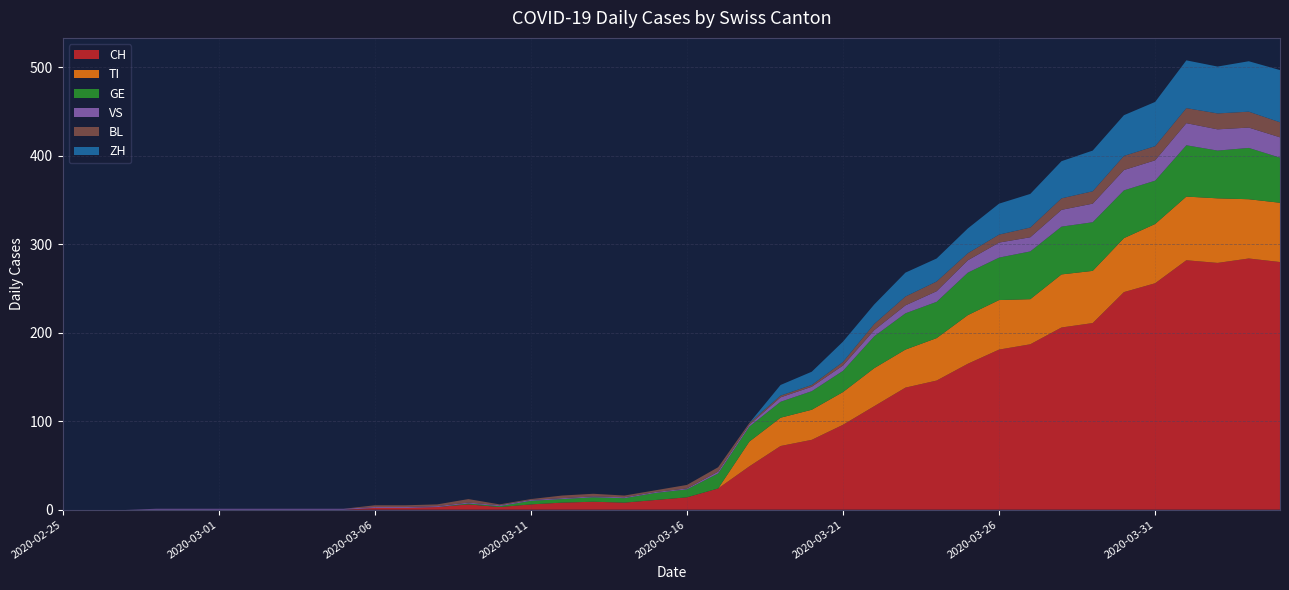

Reading left to right, what are all the values shown in this chart?

CH: 0	0	0	0	0	0	0	0	0	0	2	2	3	6	3	6	8	9	8	11	14	24	49	72	79	96	117	138	146	165	181	187	206	211	246	256	282	279	284	280
TI: 0	0	0	0	0	0	0	0	0	0	0	0	0	0	0	0	0	0	0	0	0	0	28	32	34	37	43	43	48	55	56	51	60	59	61	67	72	73	67	67
GE: 0	0	0	0	0	0	0	0	0	0	0	0	0	1	1	4	4	5	5	8	9	17	17	18	21	24	36	41	41	48	48	54	54	55	54	49	58	54	58	51
VS: 0	0	0	1	1	1	1	1	1	1	1	1	1	1	1	1	1	1	1	1	1	2	2	5	5	6	7	9	12	14	17	16	19	21	23	23	25	24	23	23
BL: 0	0	0	0	0	0	0	0	0	0	2	2	2	4	1	1	3	3	2	2	4	5	2	2	2	4	7	10	11	8	9	11	13	14	16	16	17	18	18	17
ZH: 0	0	0	0	0	0	0	0	0	0	0	0	0	0	0	0	0	0	0	0	0	0	0	12	15	23	22	27	26	28	35	38	42	46	46	50	54	53	57	59